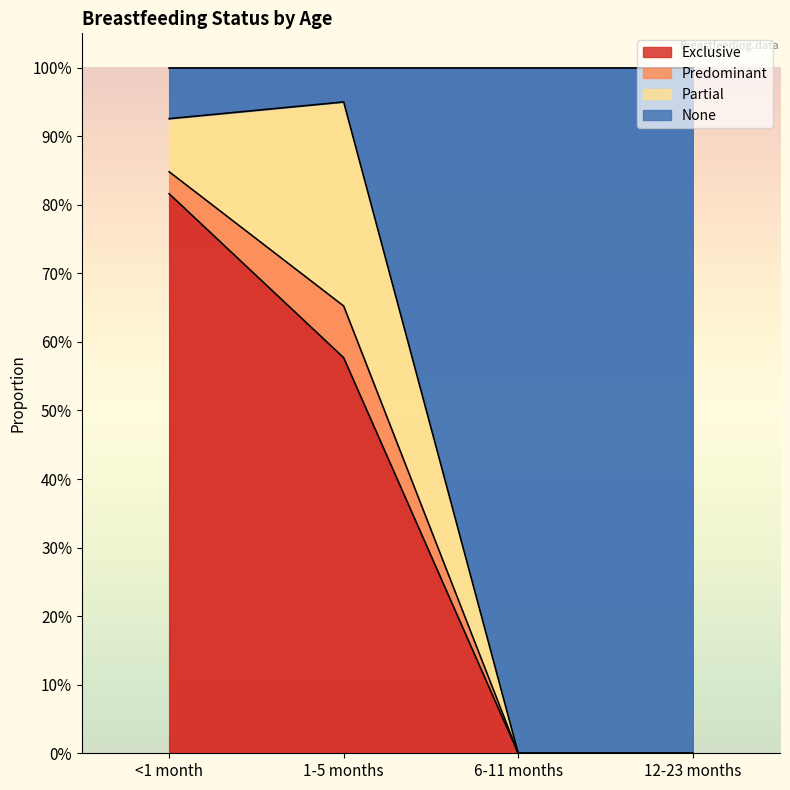

Does the chart have visible grid lines?

No